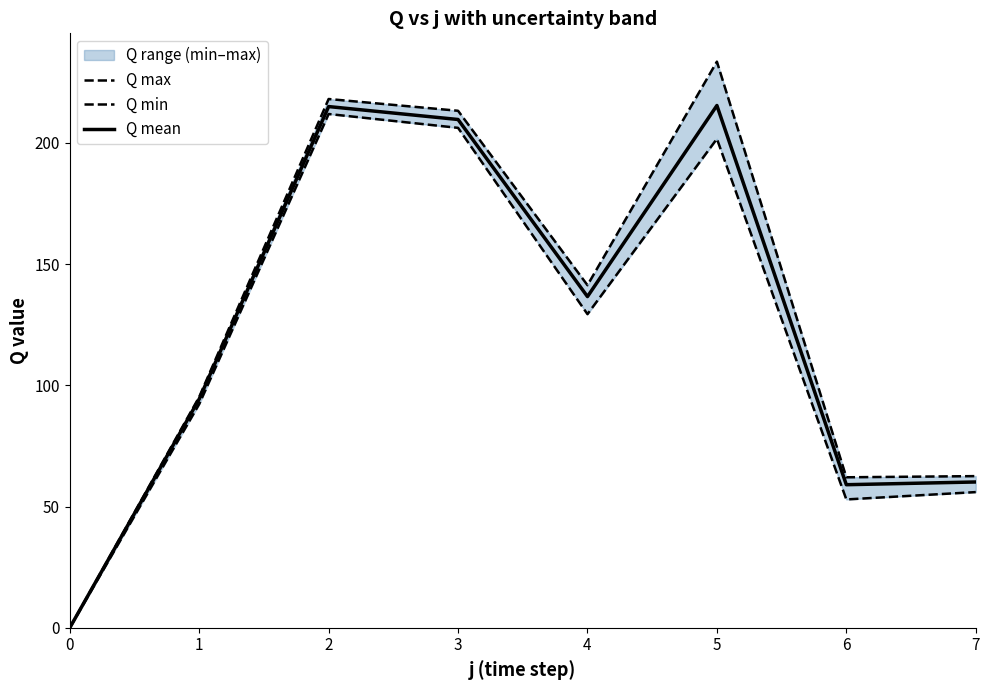

True or false: Q max and Q mean intersect in this chart.

False